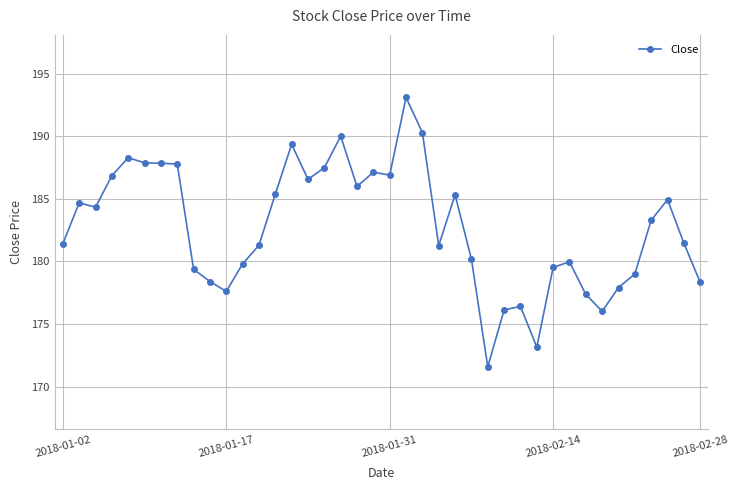

What is the smallest value displayed?

171.6